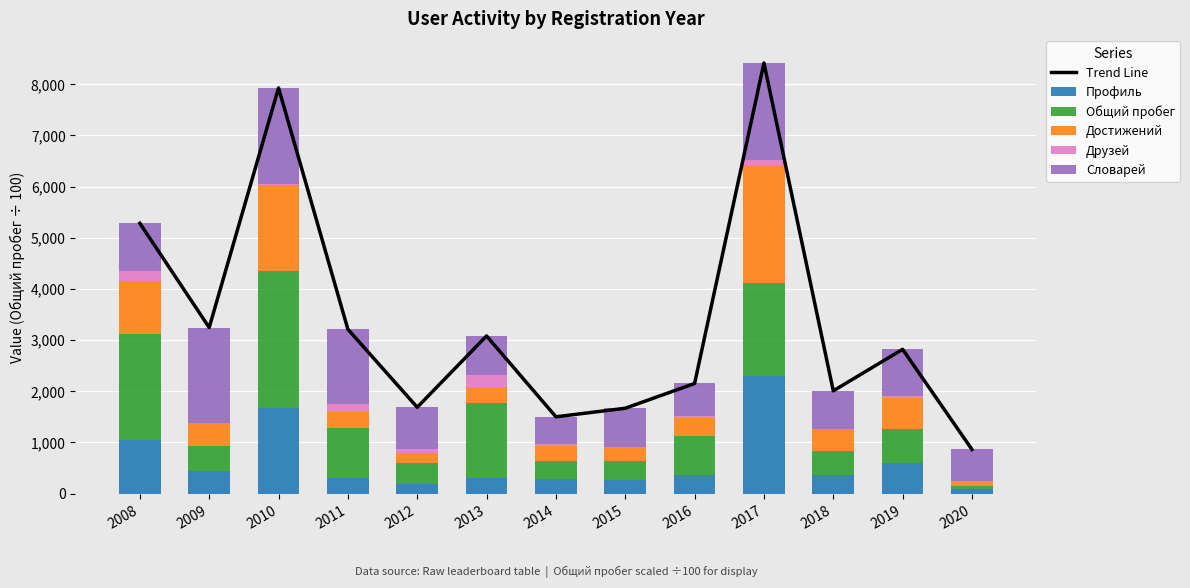

True or false: Trend Line has a value of 3211.0 at 2011.

True